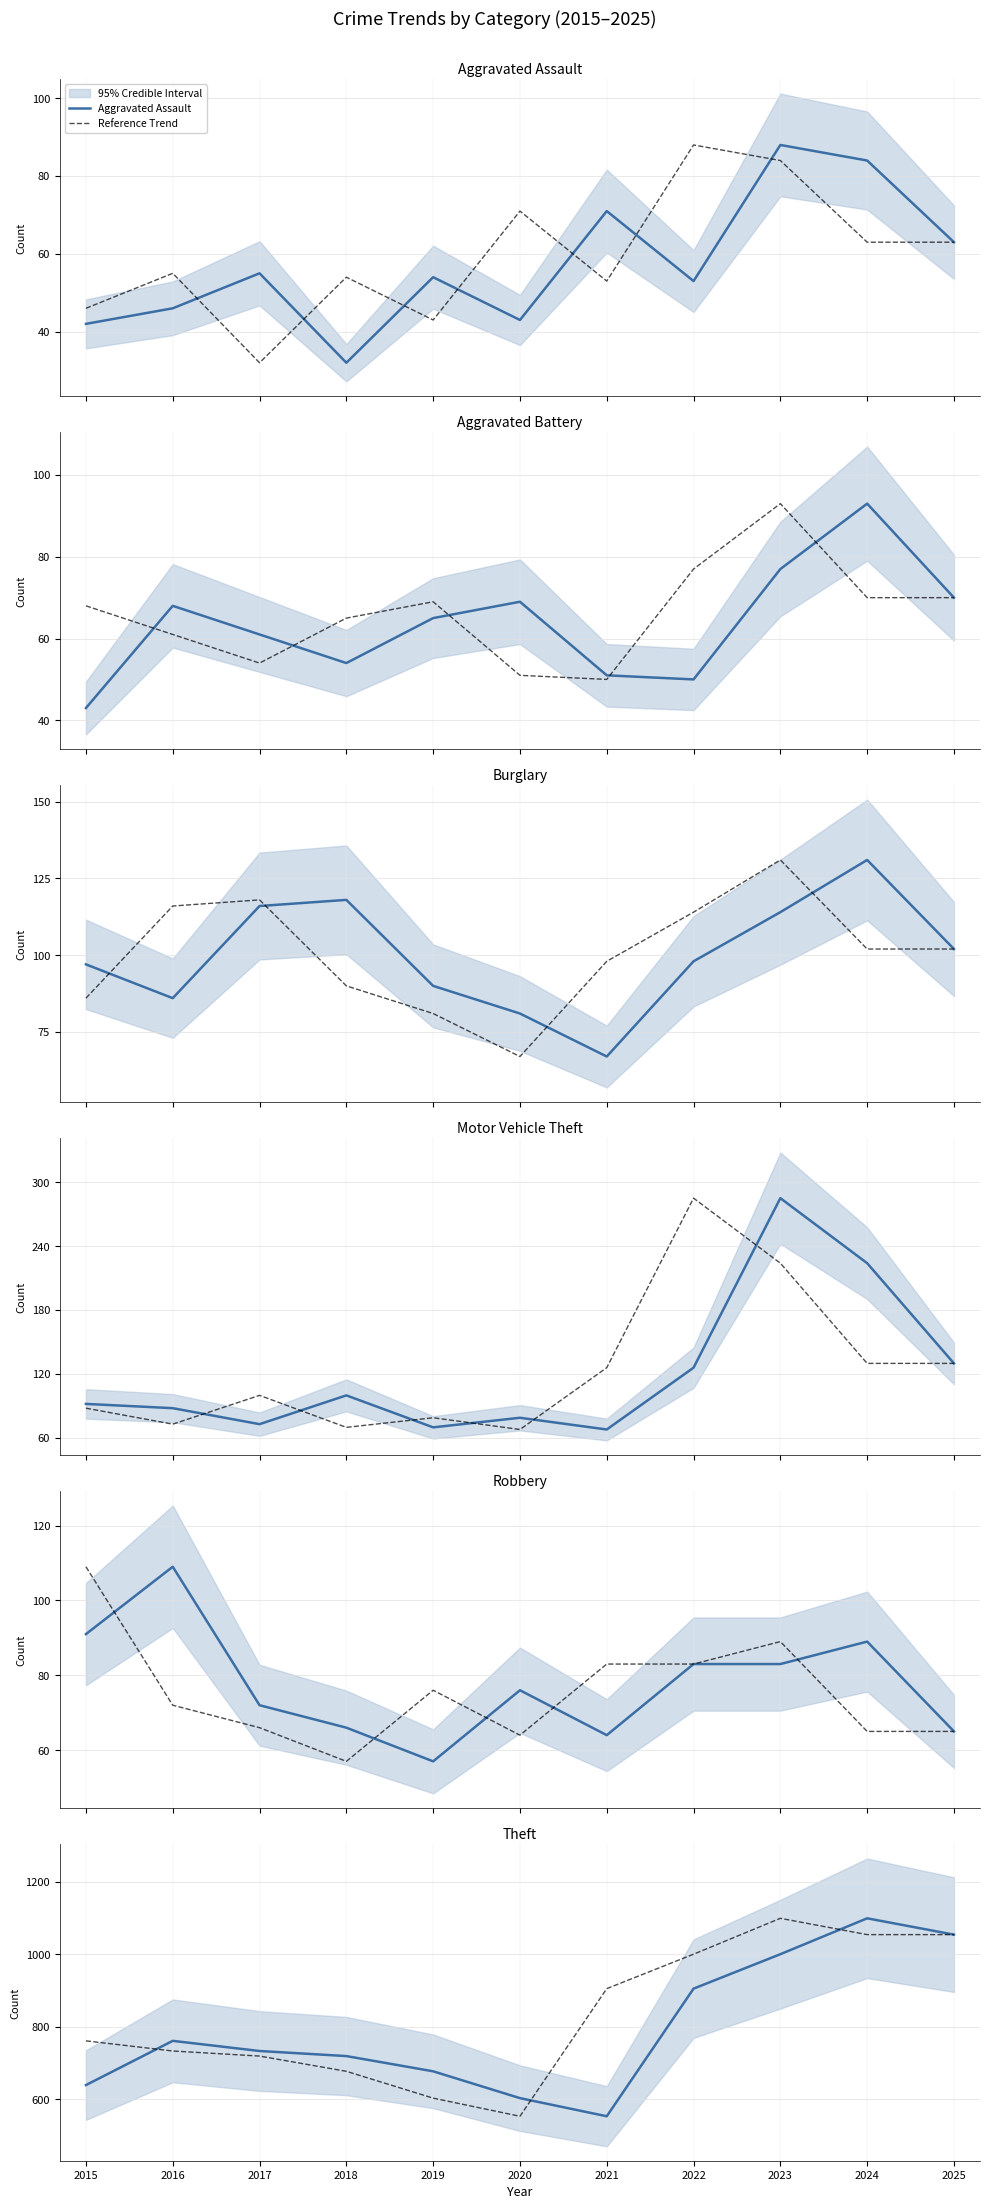

How many lines are shown in the chart?

6